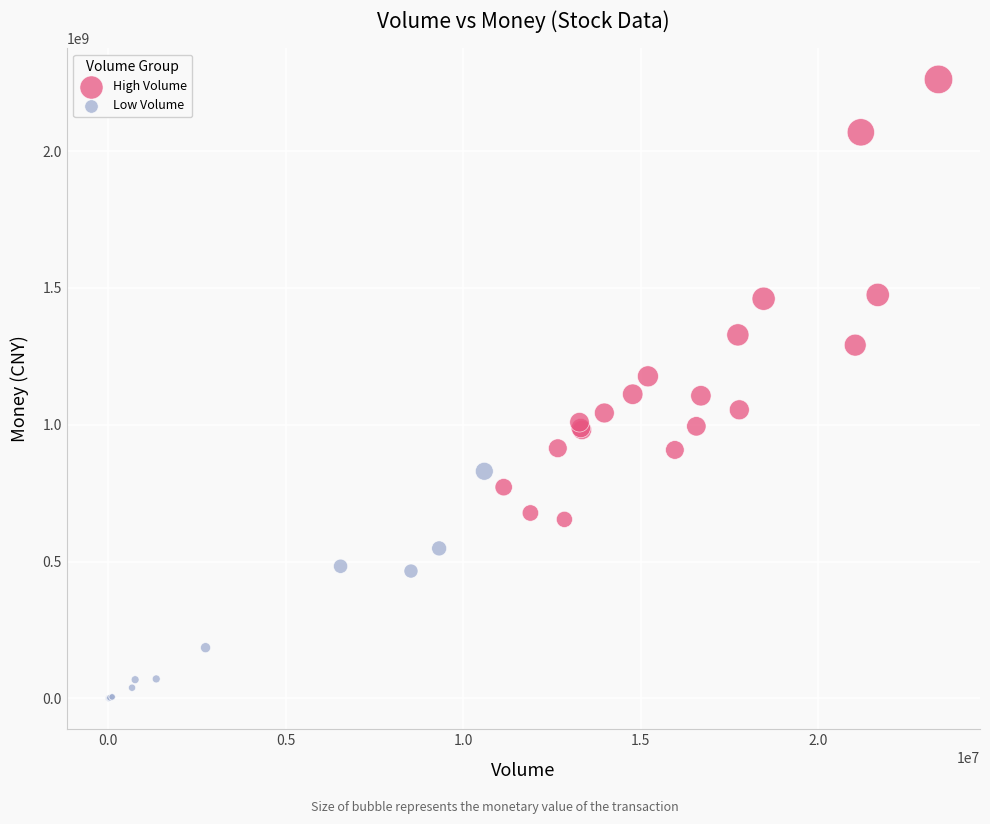

Which series reaches the minimum Y coordinate?

Low Volume